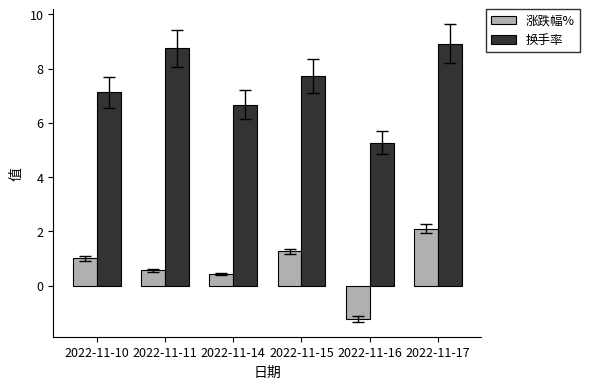

Is it true that 涨跌幅% equals 3.7 at 2022-11-17?

False